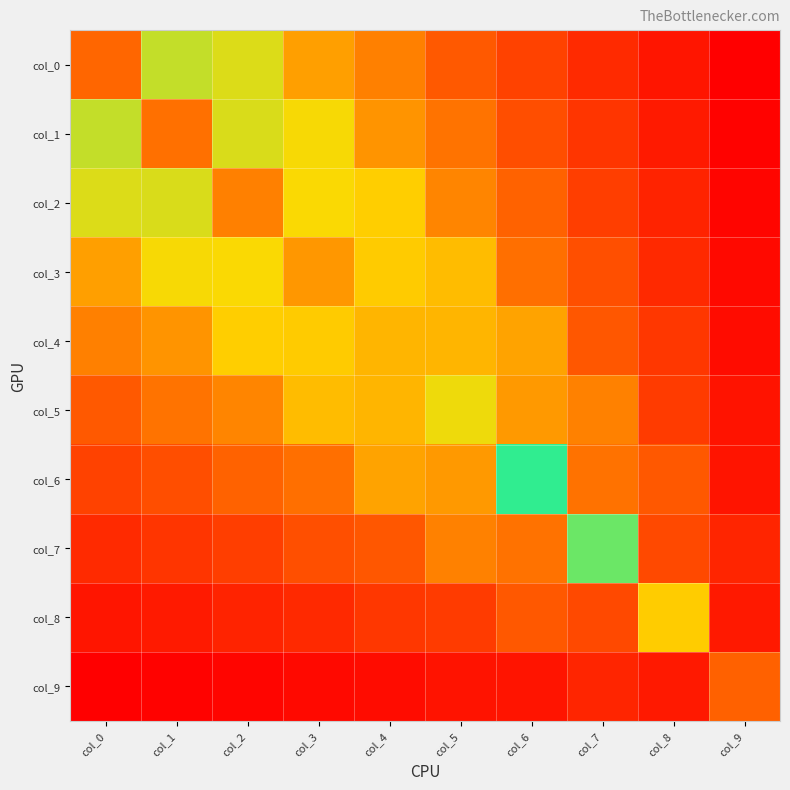

What is the smallest value displayed?

0.3